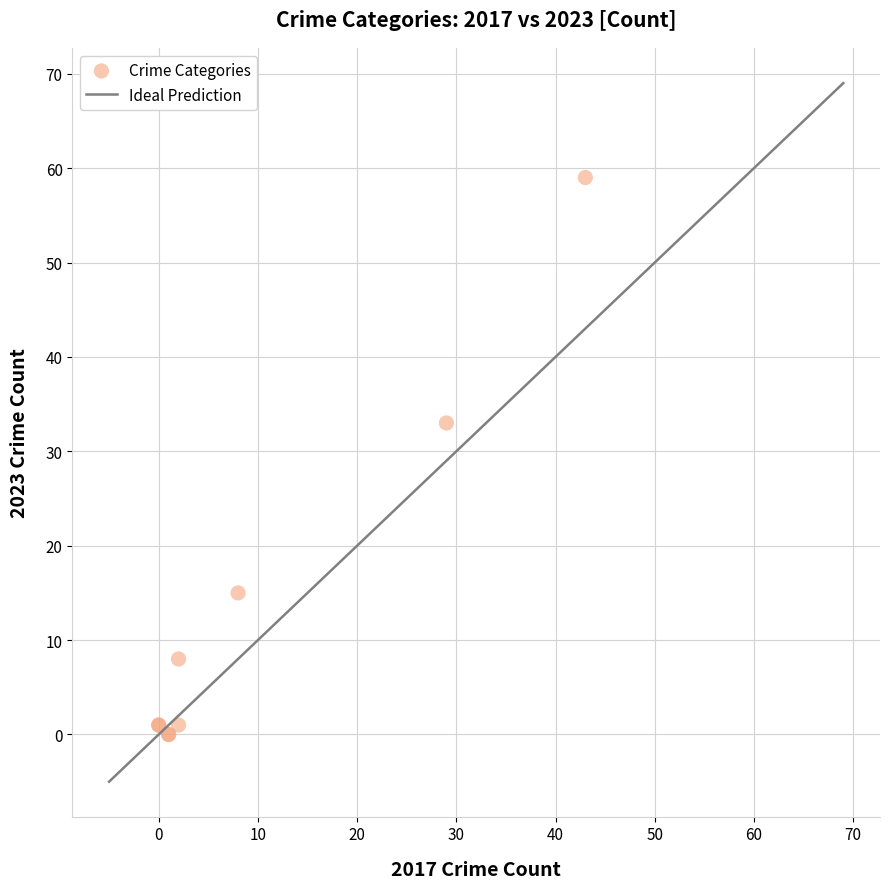

What Y value in the scatter plot is closest to 29?

33